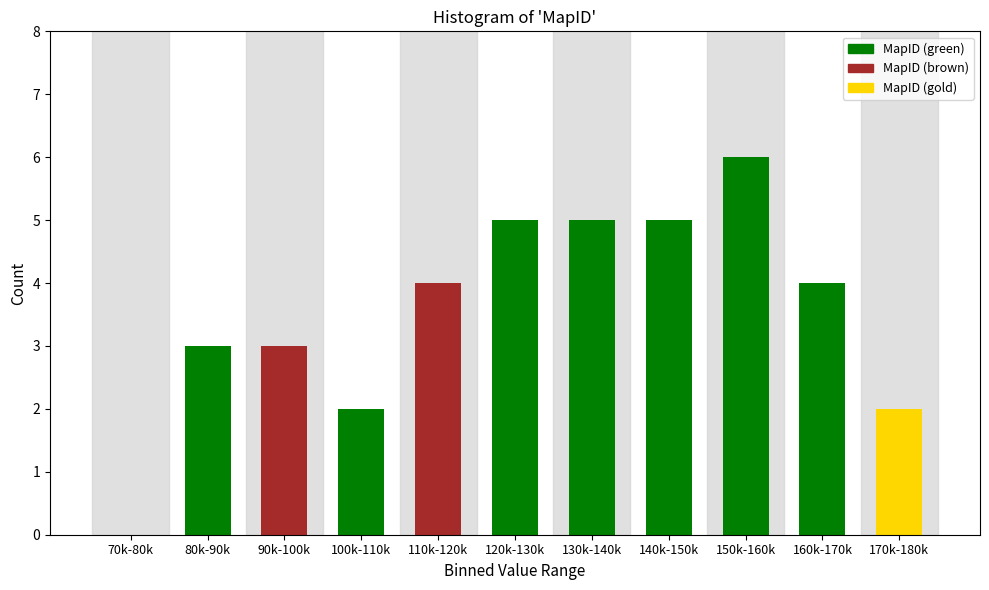

Reading right to left, list all the values displayed in this chart.

170k-180k=2	160k-170k=4	150k-160k=6	140k-150k=5	130k-140k=5	120k-130k=5	110k-120k=4	100k-110k=2	90k-100k=3	80k-90k=3	70k-80k=0